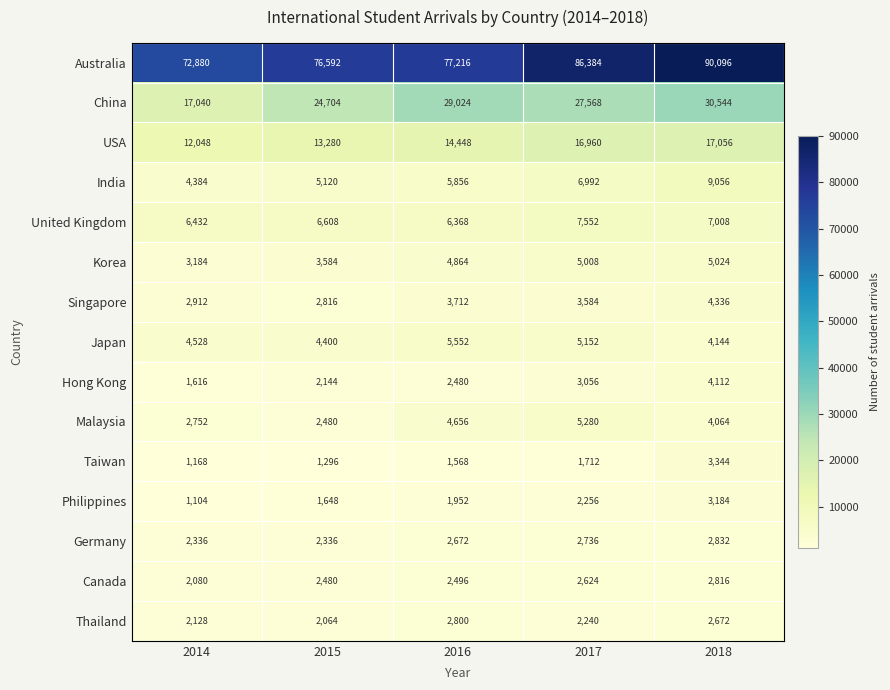

Count the number of data series in this chart.

15